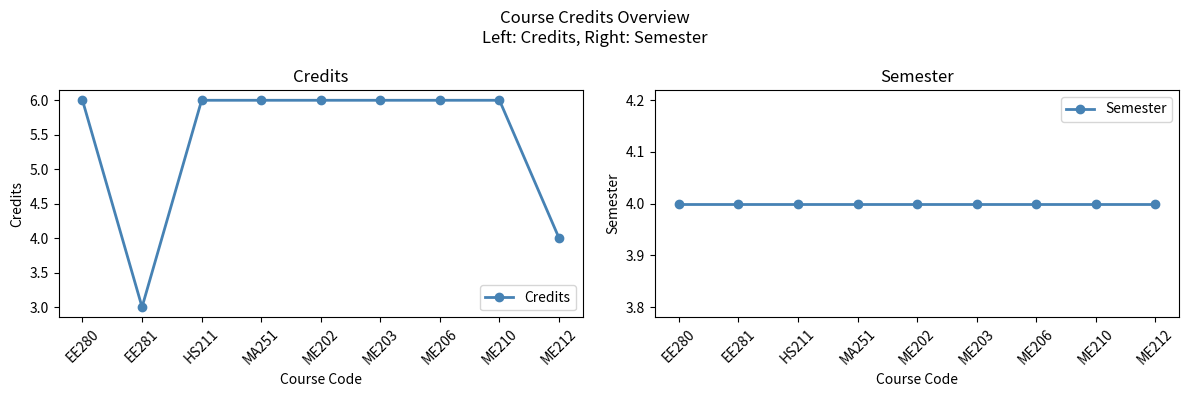

What is the minimum value for Credits?

3